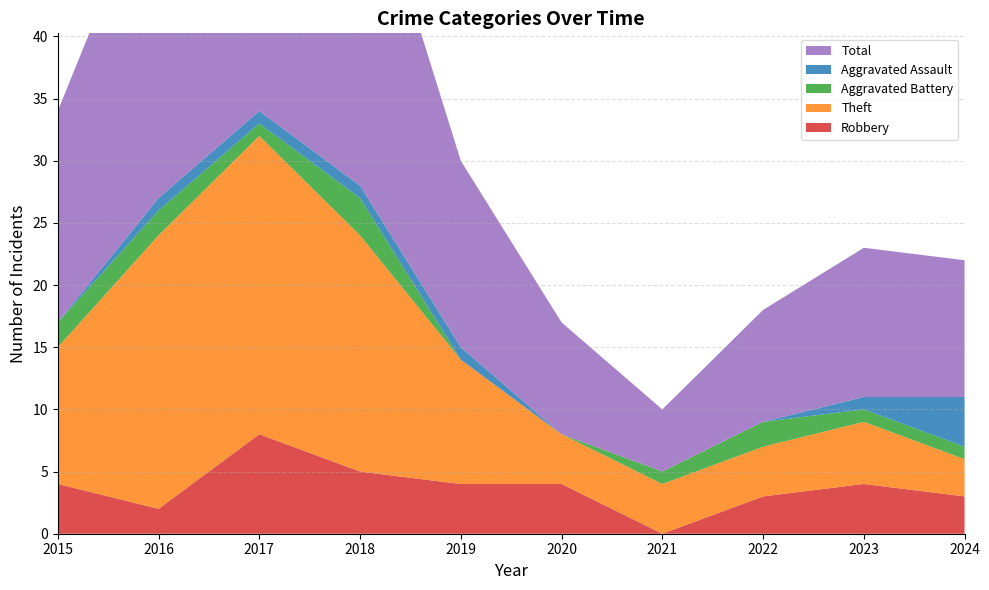

Reading right to left, list all the values displayed in this chart.

Robbery: 3	4	3	0	4	4	5	8	2	4
Theft: 3	5	4	4	4	10	19	24	22	11
Aggravated Battery: 1	1	2	1	0	0	3	1	2	2
Aggravated Assault: 4	1	0	0	0	1	1	1	1	0
Total: 11	12	9	5	9	15	28	35	27	17